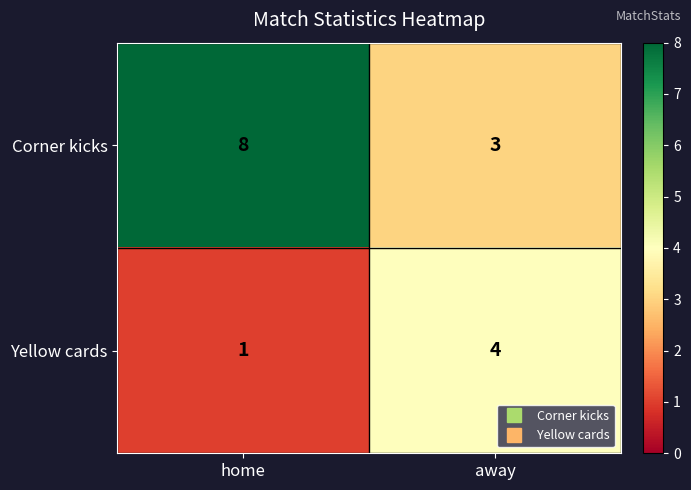

What is the difference between the Corner kicks values at away and home?

5